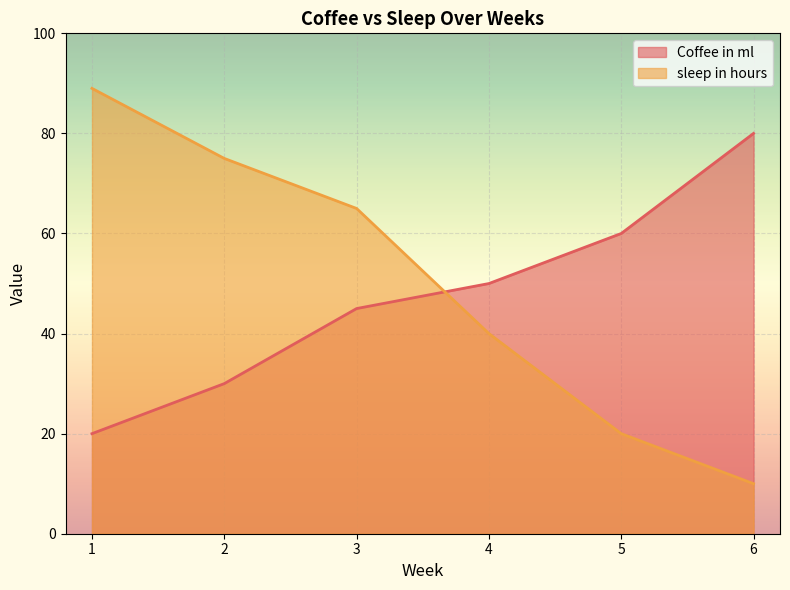

What is the greatest value displayed?

89